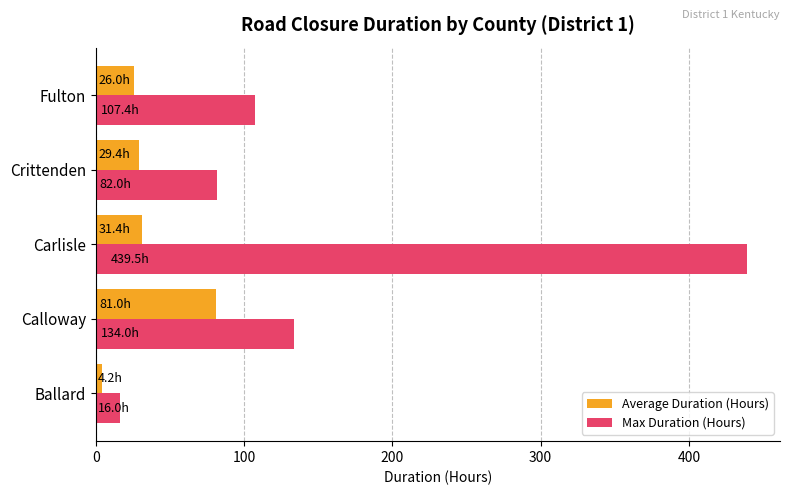

What is the maximum value shown in the chart?

439.5